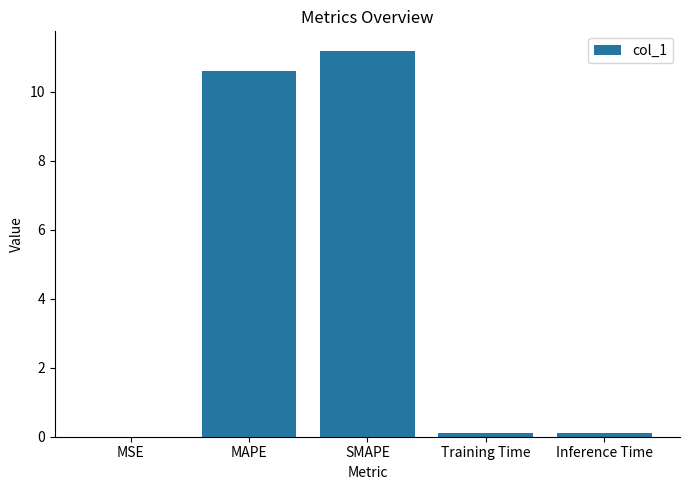

What is the sum of all values?

22.0